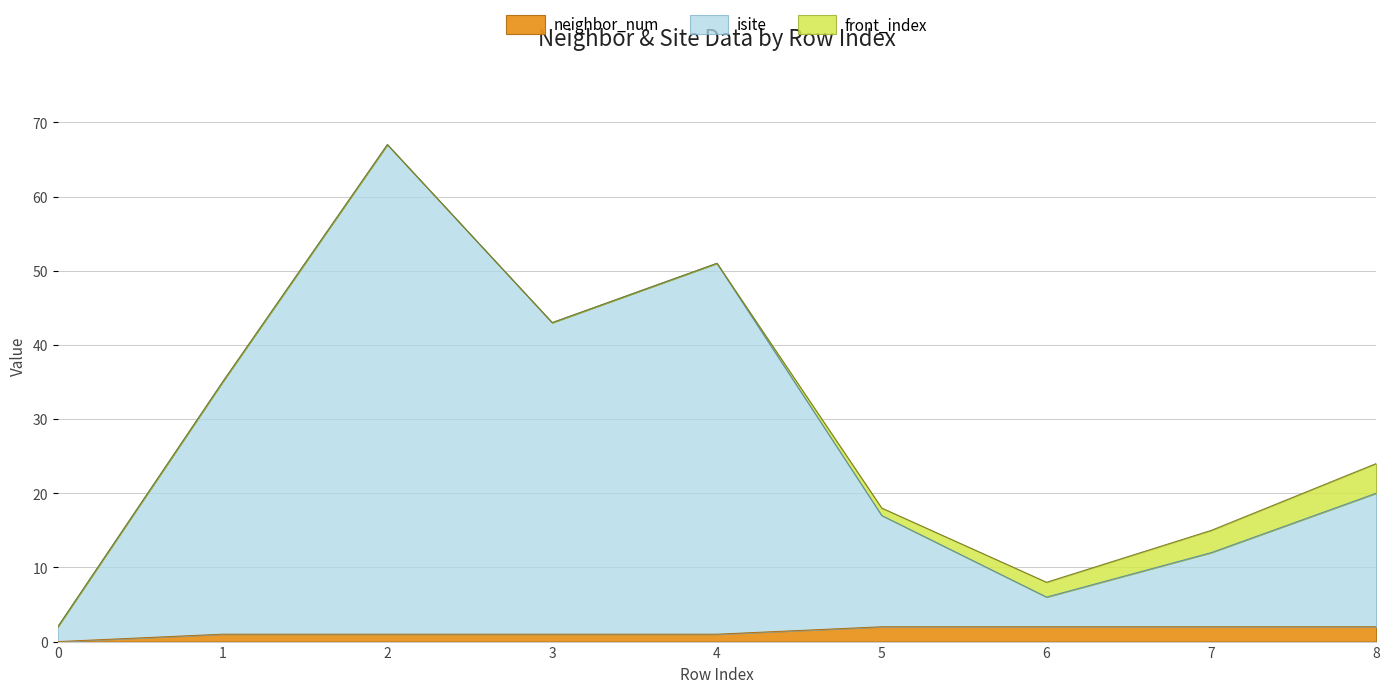

Which series has the largest total across all categories?

isite